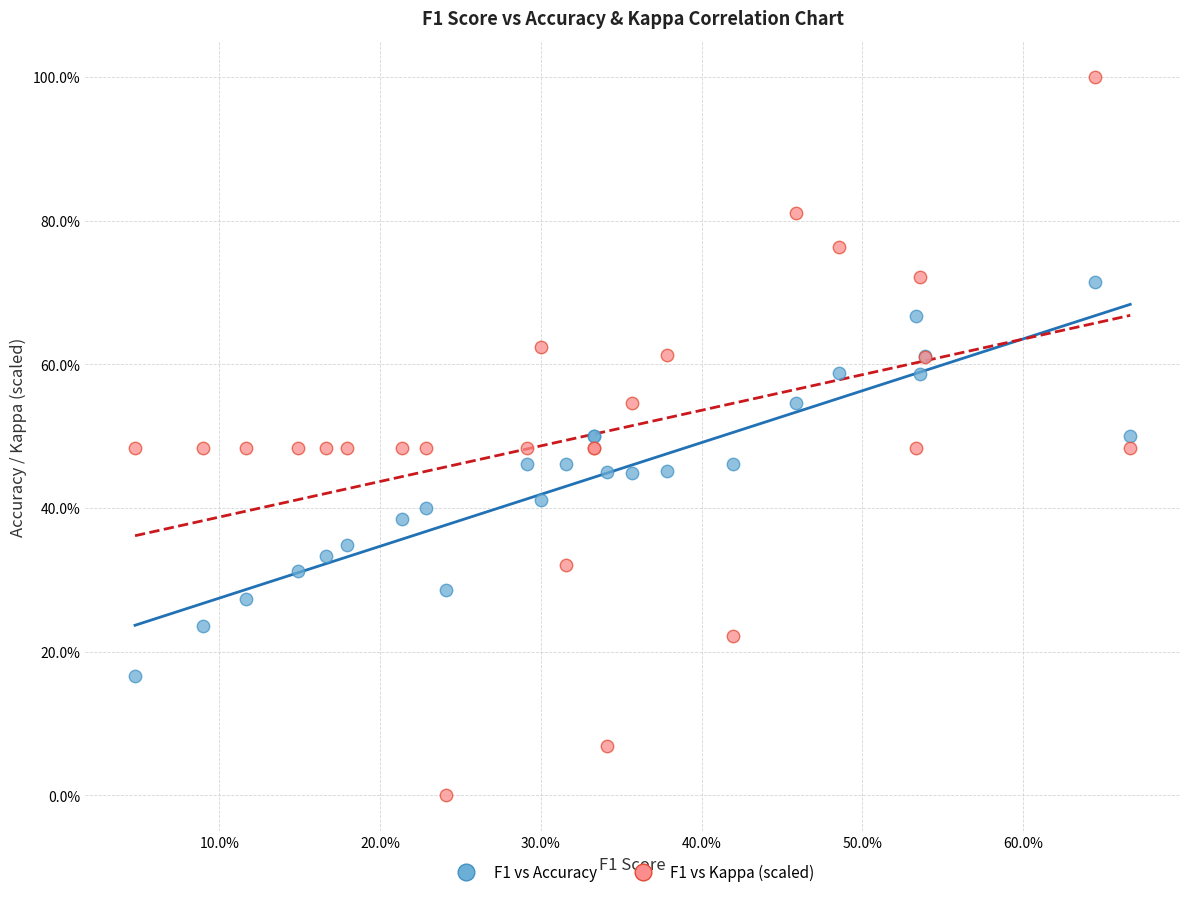

Which series has the largest Y range (max minus min)?

F1 vs Kappa (scaled)